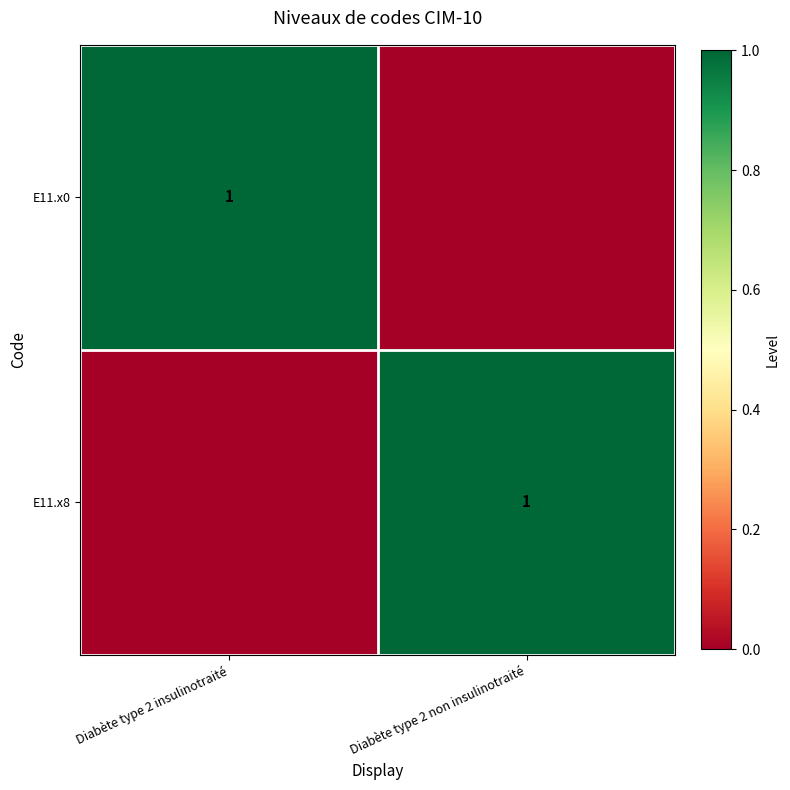

Is it true that E11.x8 equals 0 at Diabète type 2 non insulinotraité?

False